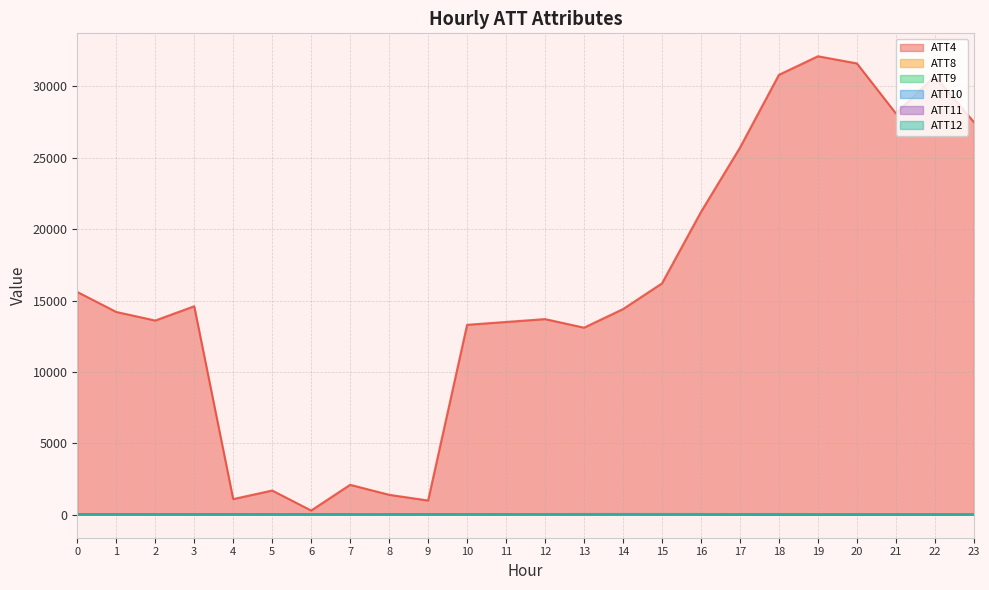

Reading left to right, what are all the values shown in this chart?

ATT4: 15600.0	14200.0	13600.0	14600.0	1100.0	1700.0	300.0	2100.0	1400.0	1000.0	13300.0	13500.0	13700.0	13100.0	14400.0	16200.0	21200.0	25700.0	30800.0	32100.0	31600.0	28100.0	30700.0	27500.0
ATT8: 2.2	0.9	2.7	3.5	4.0	4.1	3.7	3.8	4.0	3.5	1.7	1.6	2.2	4.2	3.8	3.3	4.0	4.2	4.9	5.4	5.9	7.4	7.5	4.9
ATT9: 30.2	29.6	29.4	30.1	29.4	27.4	26.1	27.5	30.5	30.8	32.4	30.9	31.3	30.5	28.5	25.6	25.7	22.0	16.7	17.2	14.5	16.0	16.3	18.3
ATT10: 44.8	46.6	46.4	44.7	44.7	43.4	43.0	43.7	44.8	45.9	47.8	50.1	53.4	54.9	55.4	54.0	51.0	49.6	48.5	42.0	38.3	31.8	22.5	13.1
ATT11: 26.4	25.9	26.9	27.2	29.4	28.3	26.8	27.4	27.5	26.3	27.2	27.2	25.5	25.4	24.5	20.9	19.7	16.2	9.8	9.7	12.1	16.3	19.0	18.2
ATT12: 36.2	38.4	41.2	40.8	40.6	41.0	42.4	45.2	45.7	45.7	46.3	48.2	51.0	53.2	54.7	56.3	57.2	53.5	55.9	52.1	43.9	31.2	18.1	7.3